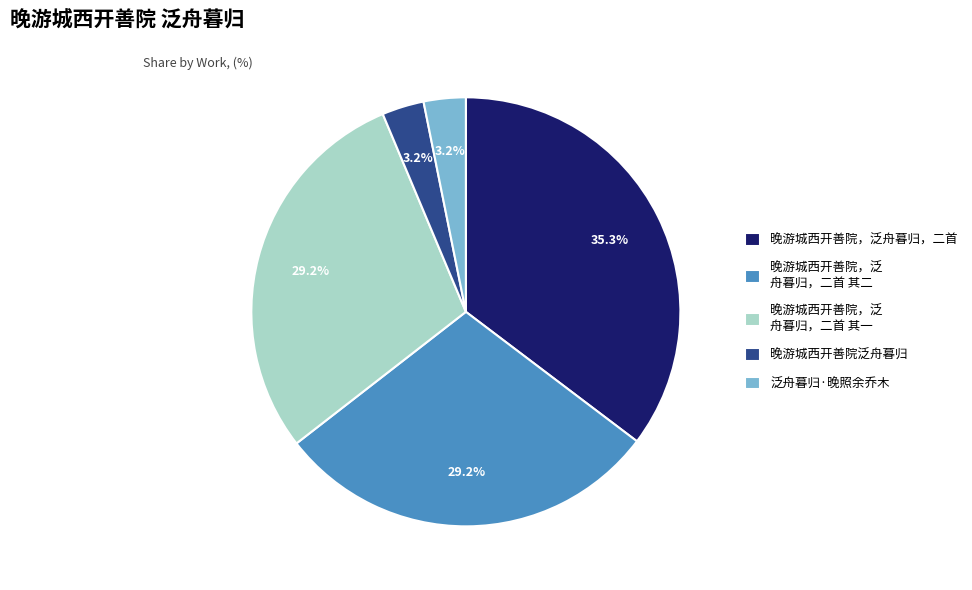

What is the ratio of the value at 泛舟暮归·晚照余乔木 to the value at 晚游城西开善院泛舟暮归?

1.0